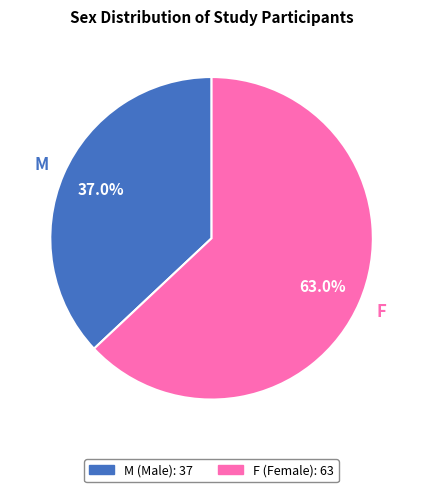

To the nearest percent, what percentage of the pie is F?

63%